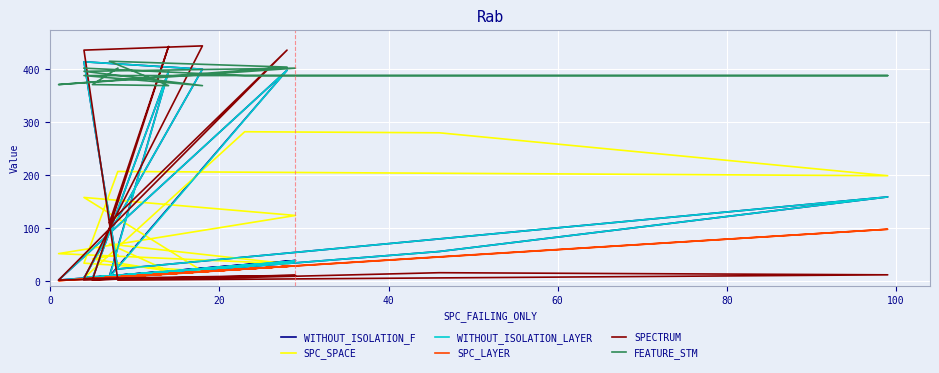

What is the minimum value for WITHOUT_ISOLATION_LAYER?

2